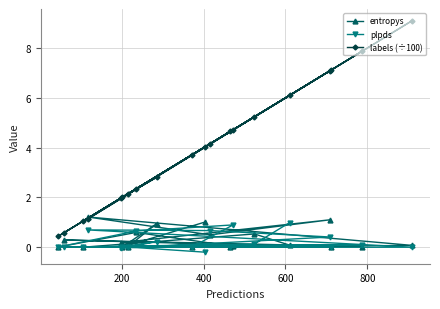

What are all the series names shown in the legend?

entropys, plpds, labels (÷100)